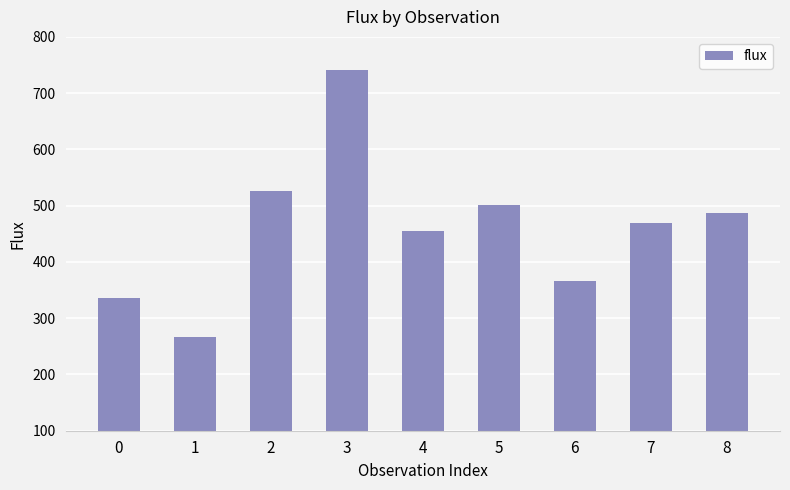

Reading right to left, transcribe all the data shown in this chart.

8=486.1	7=470.1	6=365.6	5=500.5	4=454.9	3=741.7	2=526.0	1=267.3	0=336.3